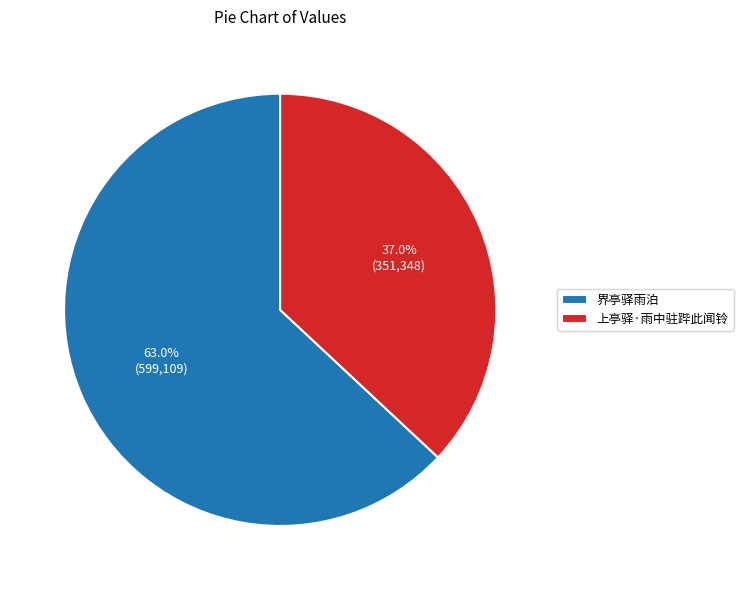

Is the sum of 上亭驿·雨中驻跸此闻铃 and 界亭驿雨泊 greater than half?

Yes